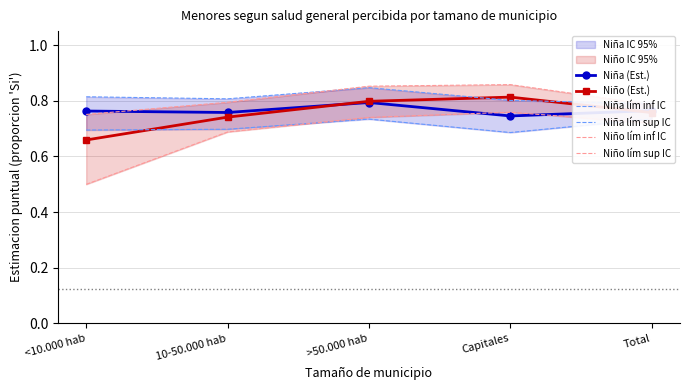

True or false: Niña (Est.) has a value of 1.4 at >50.000 hab.

False